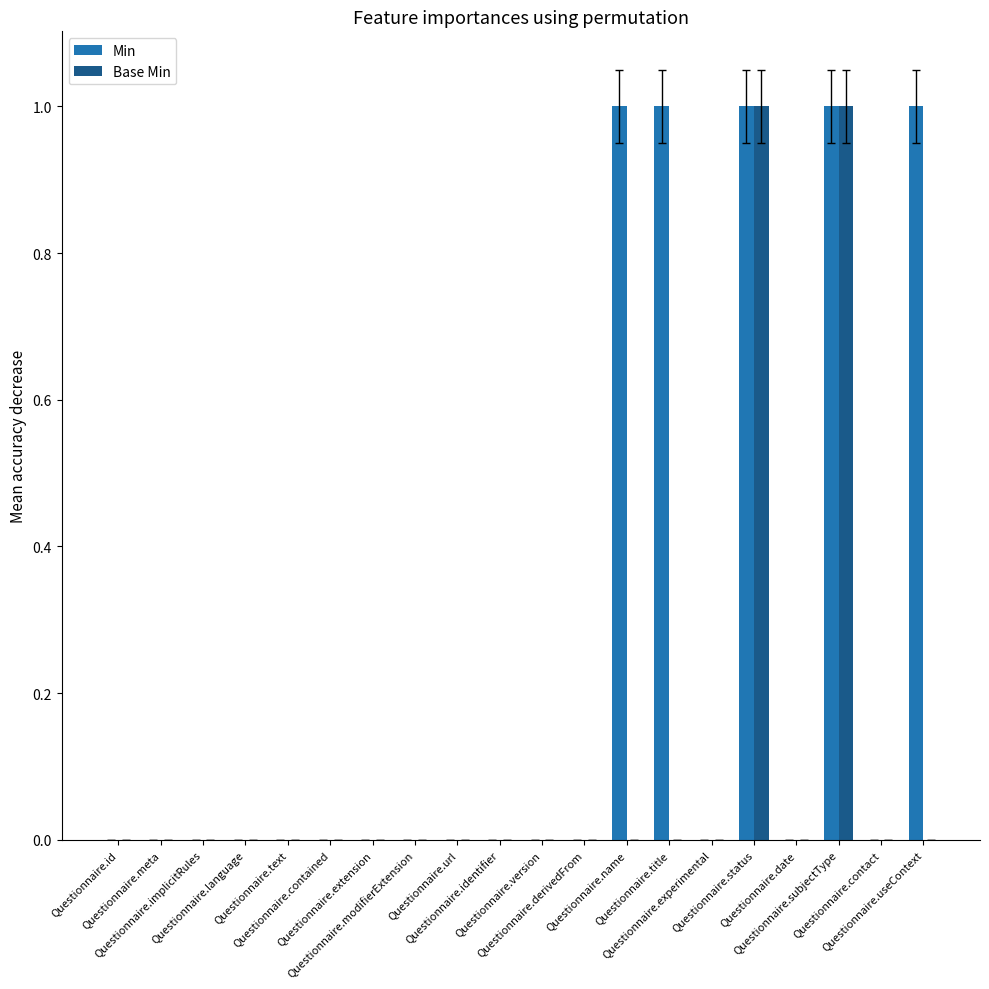

Which series has the largest total across all categories?

Min